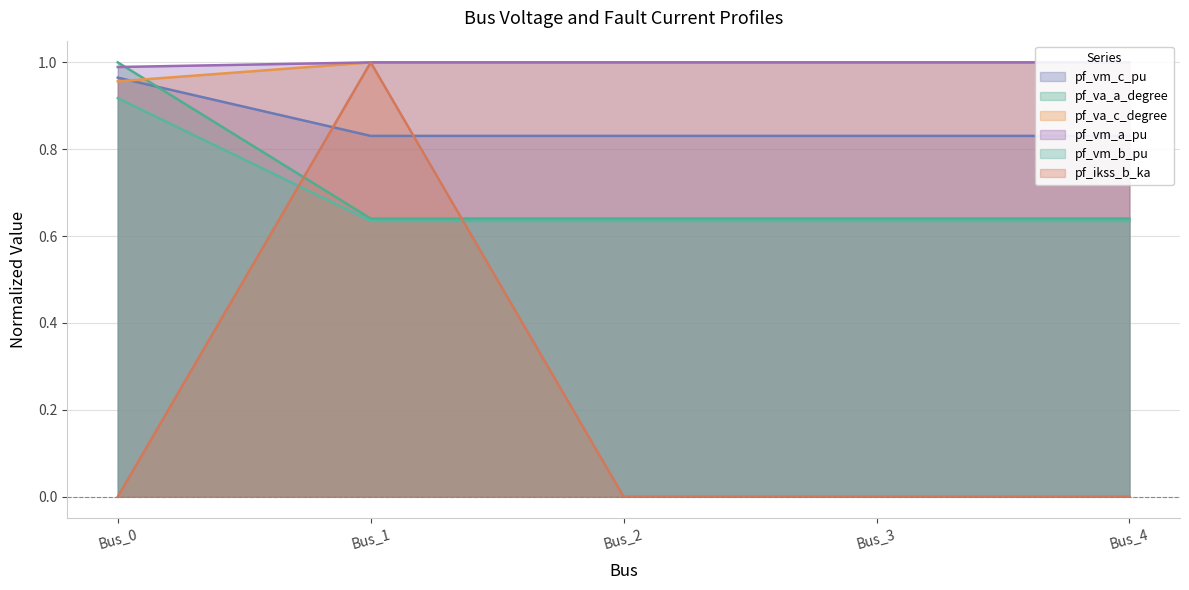

What is the total value across all series at Bus_3?

4.1